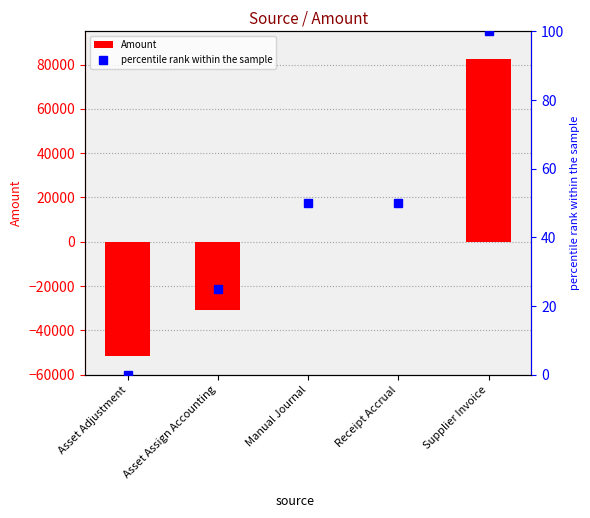

Is it true that Amount equals -75414.4 at Asset Adjustment?

False